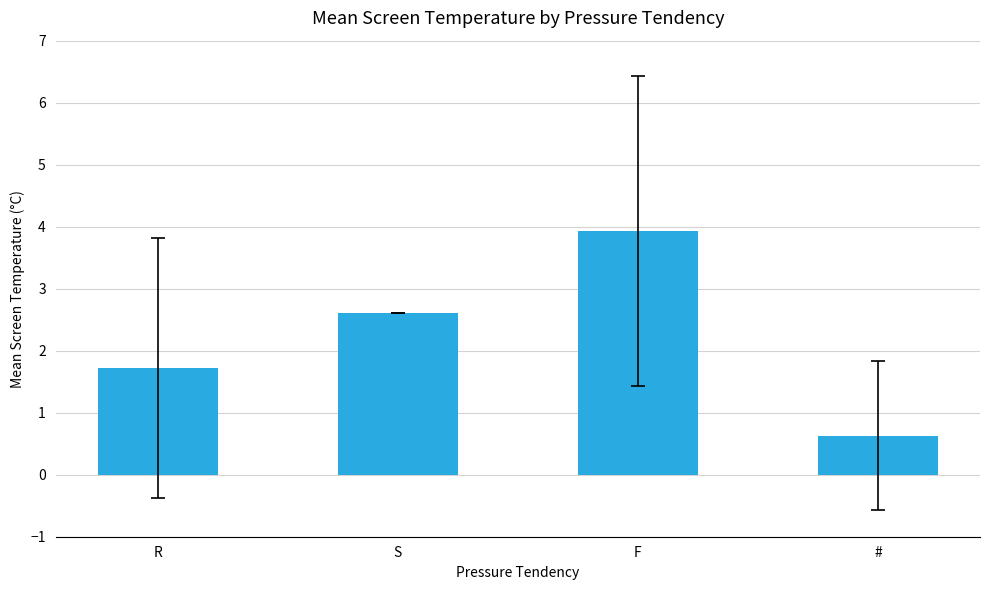

Is it true that the value at S is 0.7?

False